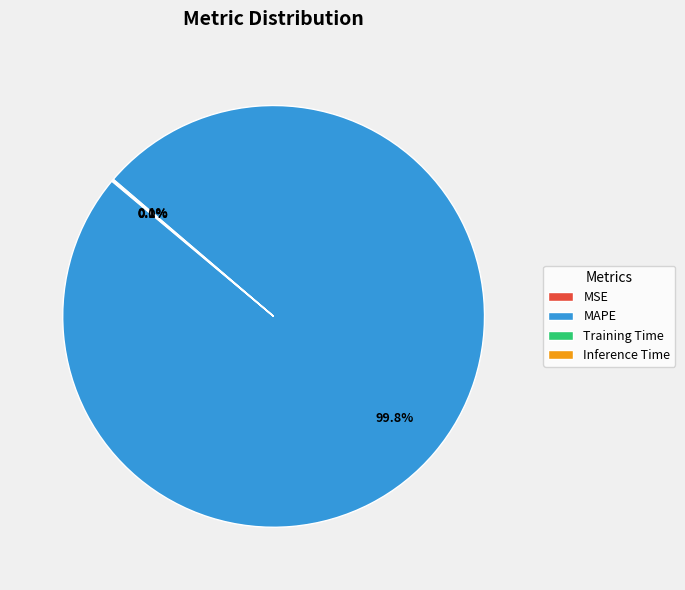

What portion of the pie excludes MAPE?

0.2%